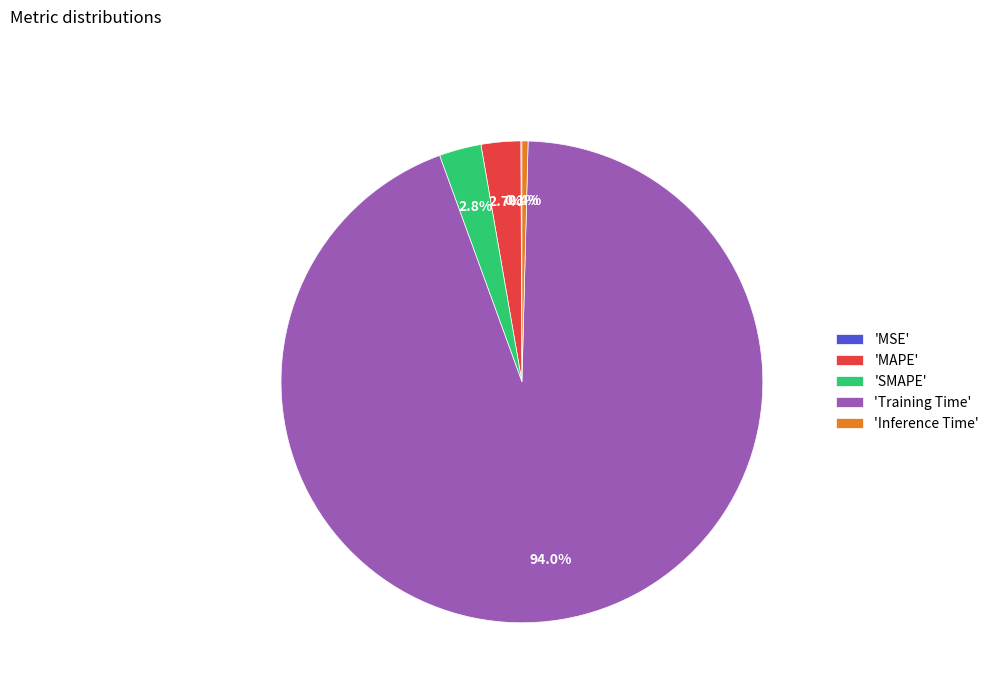

Which category has the biggest portion of the pie?

'Training Time'